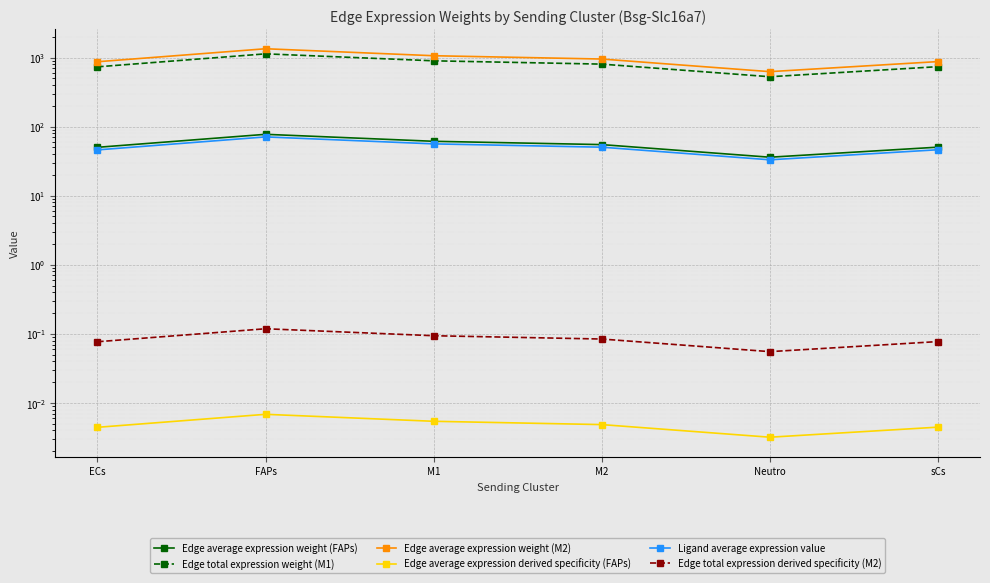

Rank the series by their maximum value, from lowest to highest.

Edge average expression derived specificity (FAPs), Edge total expression derived specificity (M2), Ligand average expression value, Edge average expression weight (FAPs), Edge total expression weight (M1), Edge average expression weight (M2)